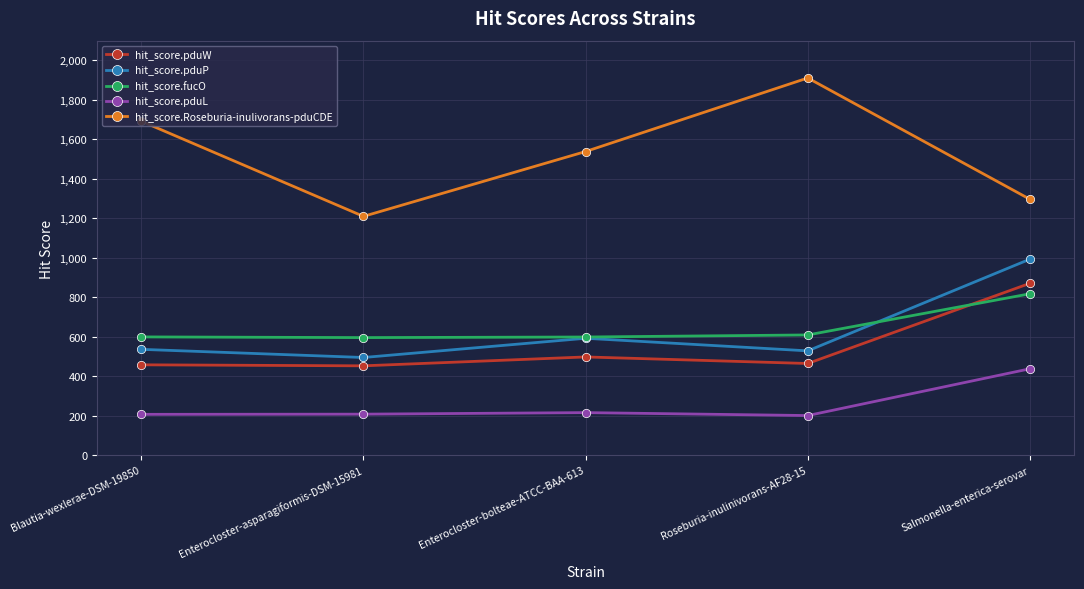

What is the label of the 1st point from the right?

Salmonella-enterica-serovar